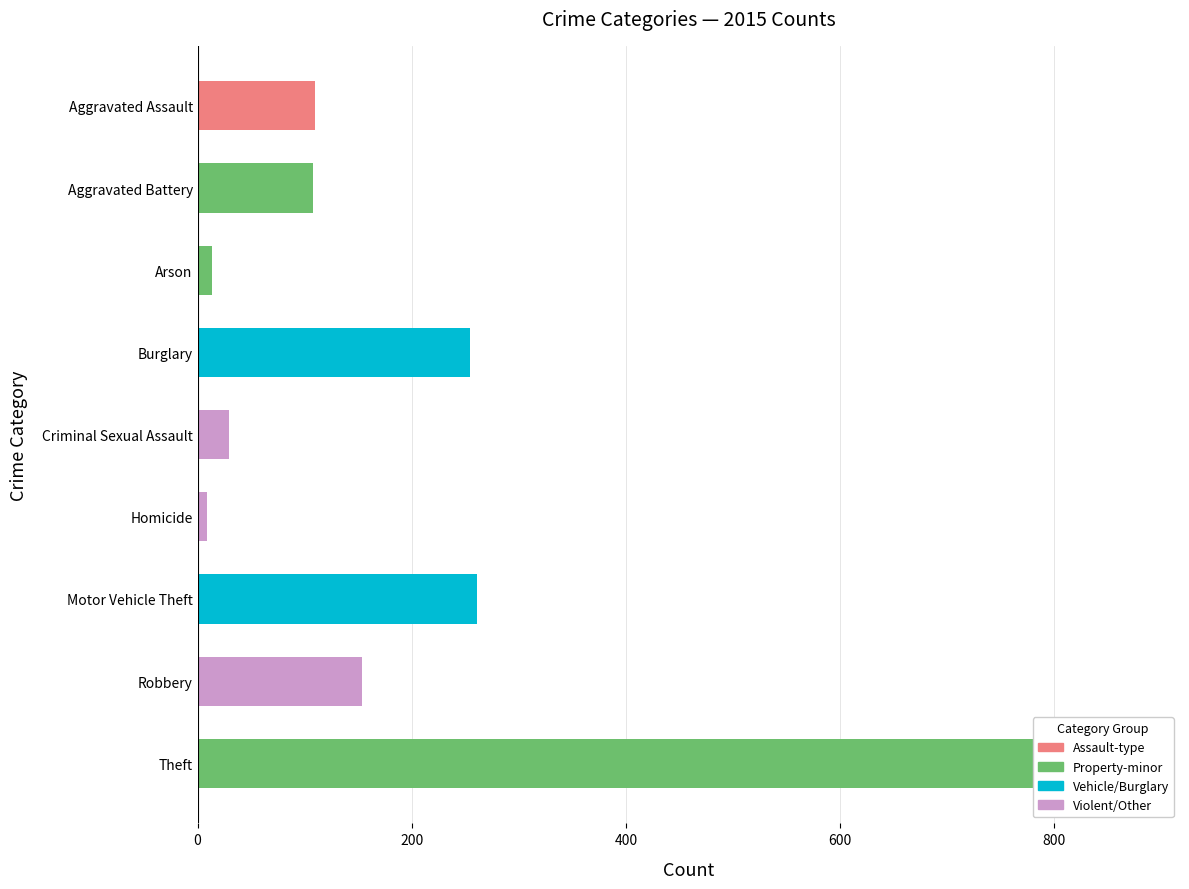

Does the chart contain stacked bars?

No